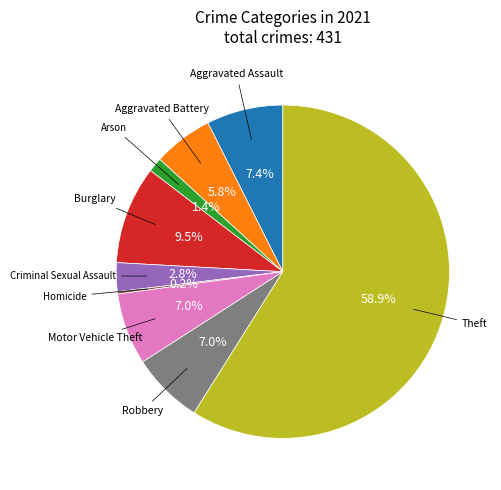

To the nearest percent, what is the average slice percentage?

11%